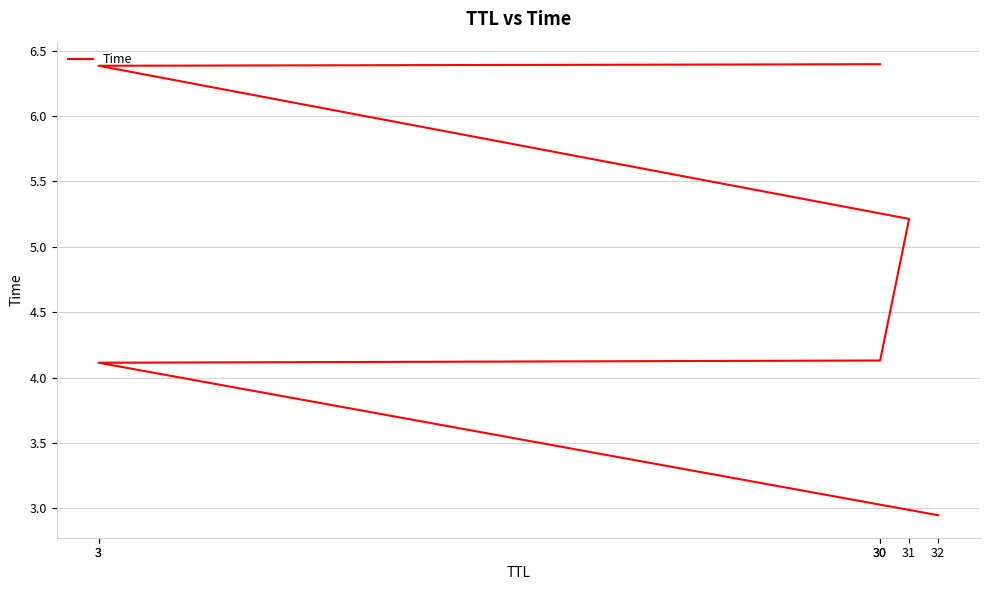

True or false: there are more than 2 points higher than both neighbors.

False